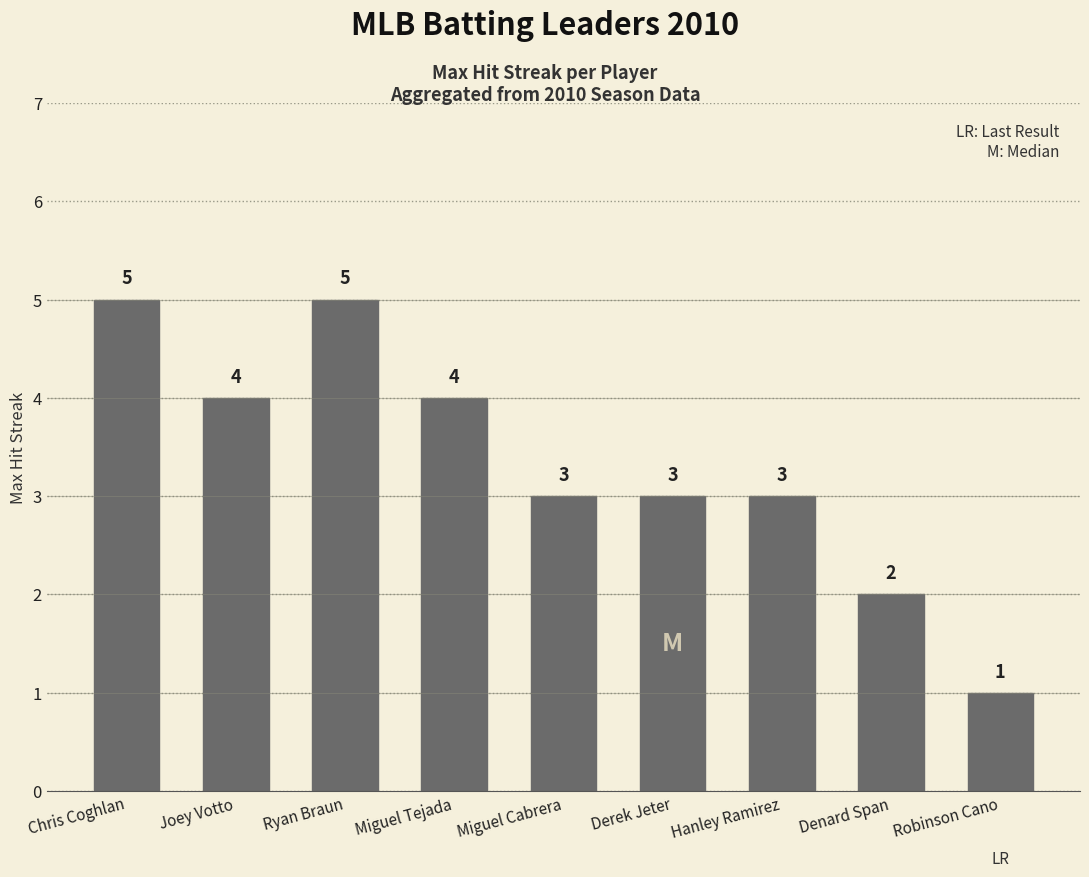

The value at Miguel Cabrera is 3. True or false?

True